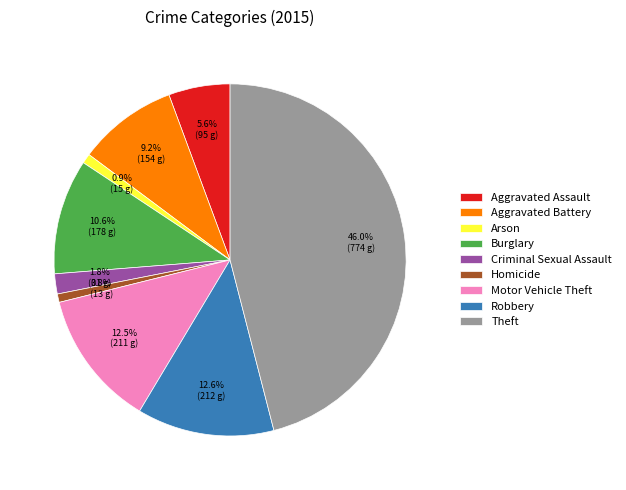

What is the largest slice in the pie chart?

Theft